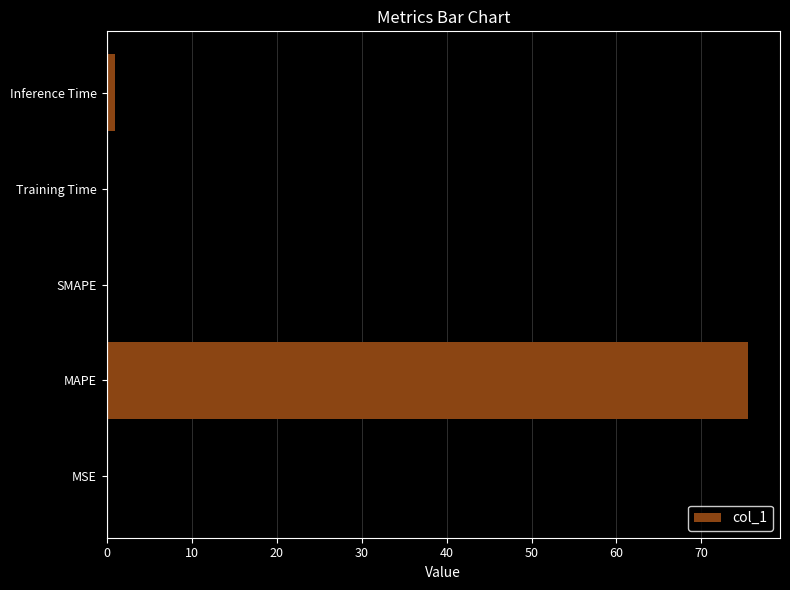

Which has a higher value, MAPE or Inference Time?

MAPE